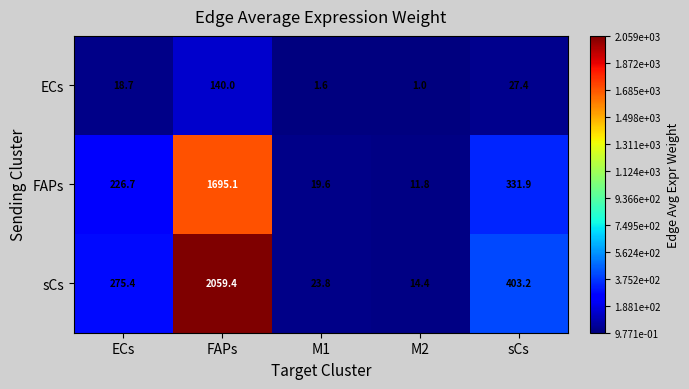

The value of ECs at M1 is 0.7. True or false?

False